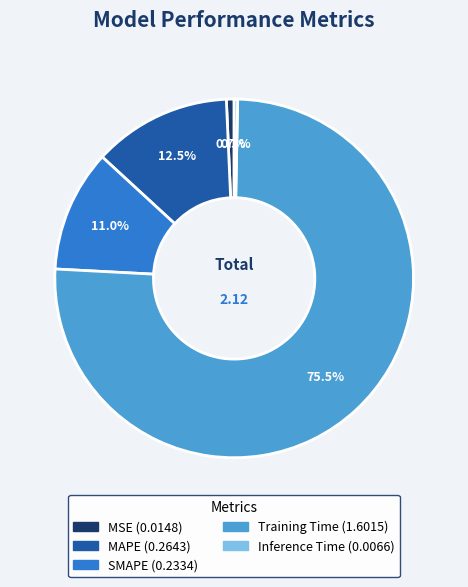

To the nearest percent, what is the combined percentage of MAPE and Training Time?

88%